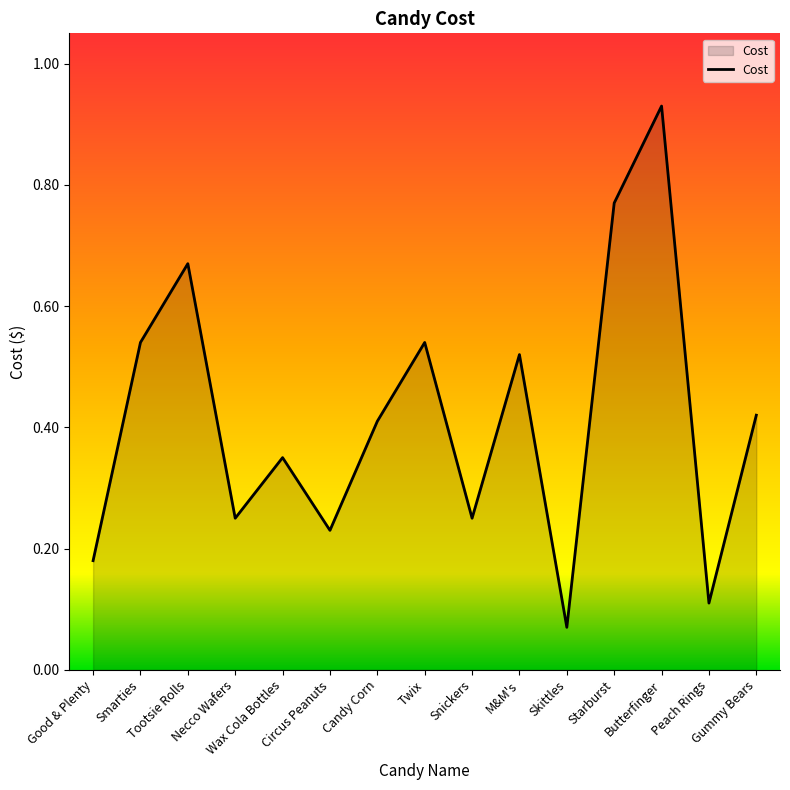

What is the difference between the values at M&M's and Tootsie Rolls?

0.2